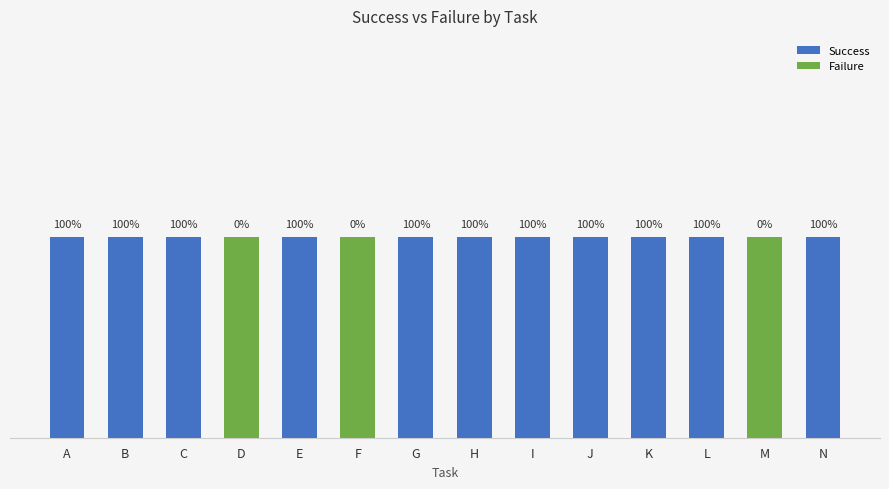

What are all the series names shown in the legend?

Success, Failure